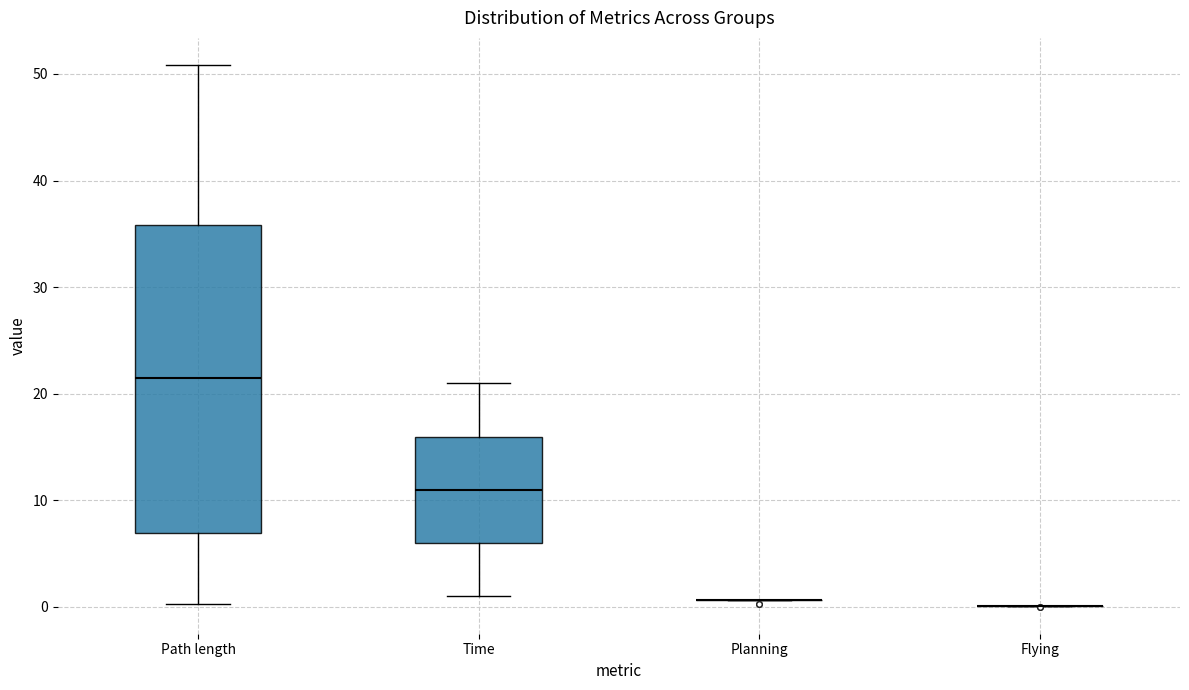

Where is the upper edge of the box for Time on the y-axis? The values are not printed on the chart, so give them approximately, as read against the axis.

16